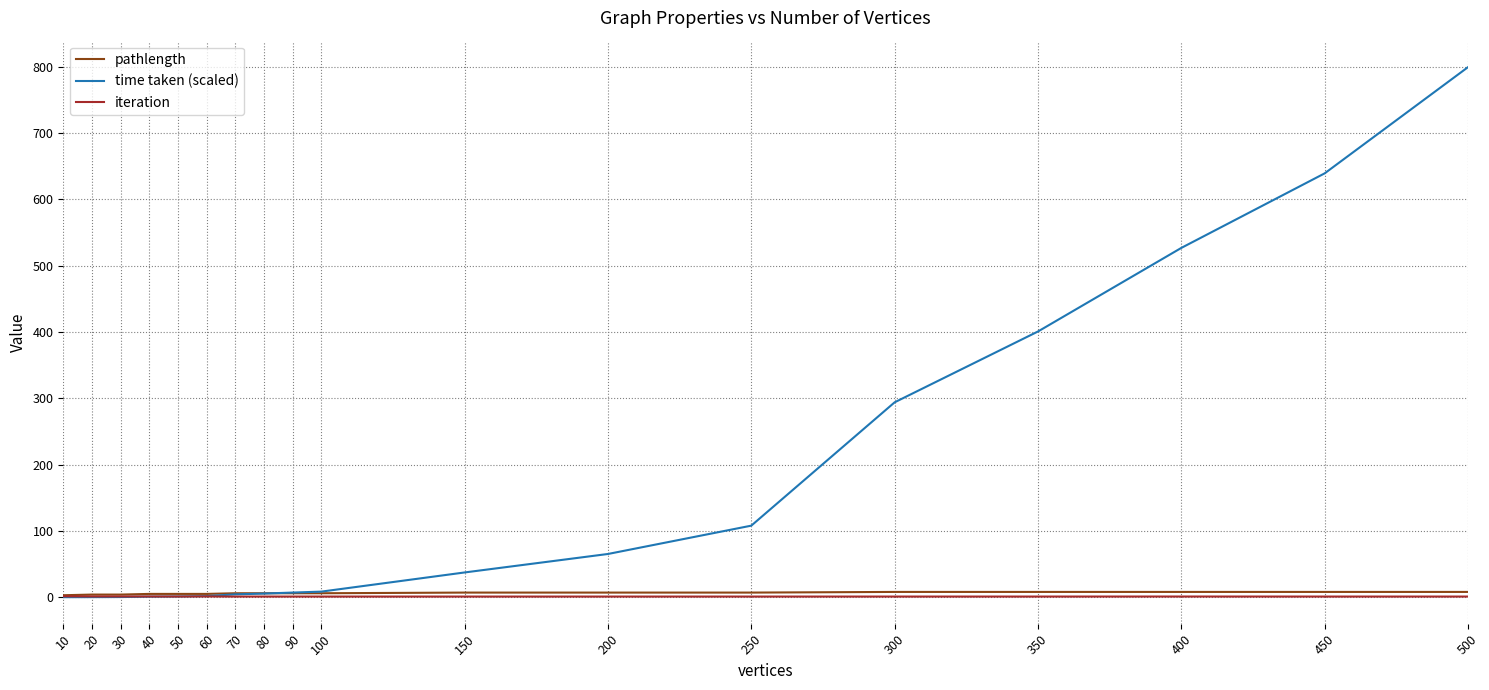

What is the difference between the highest and lowest values at 250?

107.0